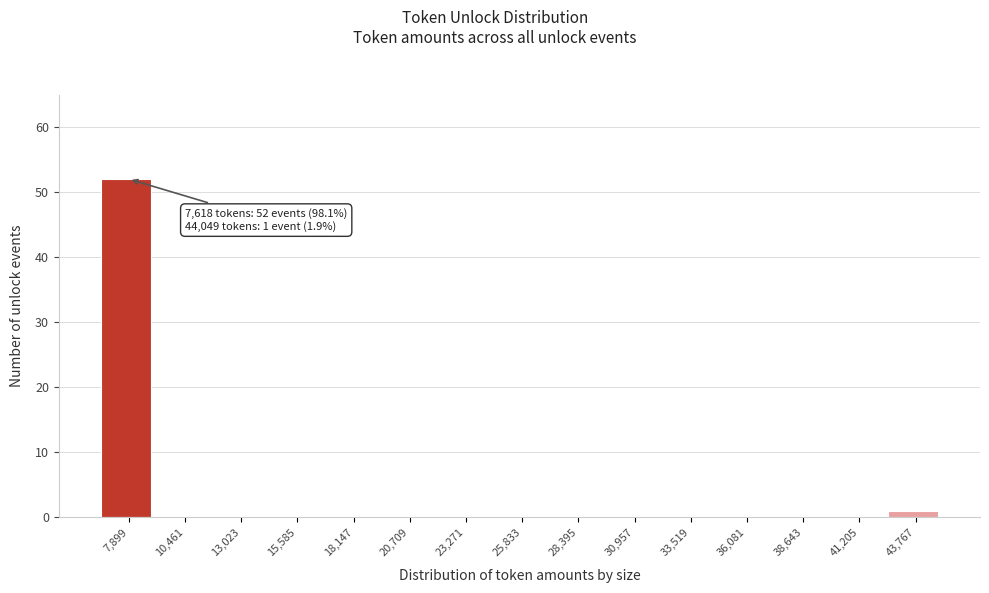

Over which range of the x-axis is the bar tallest?

6500 to 9000